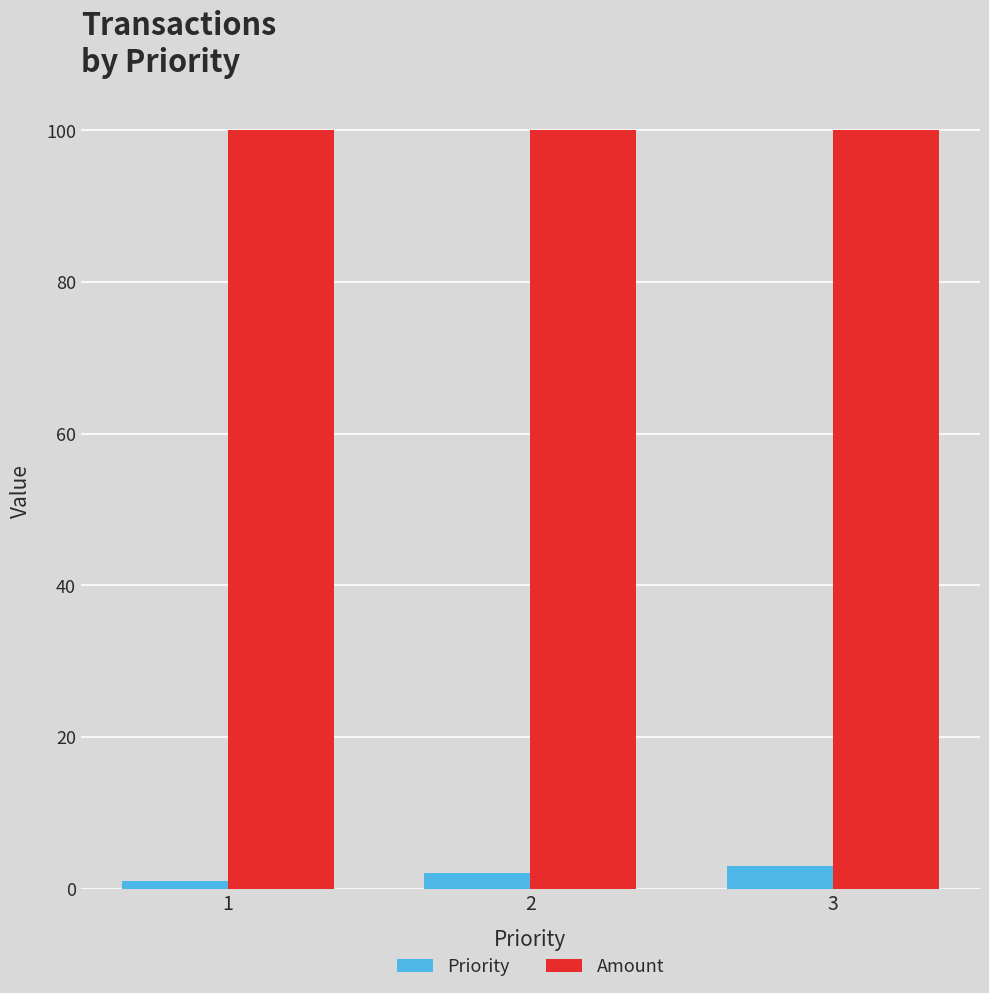

The Amount series shows 100 at 2. True or false?

True